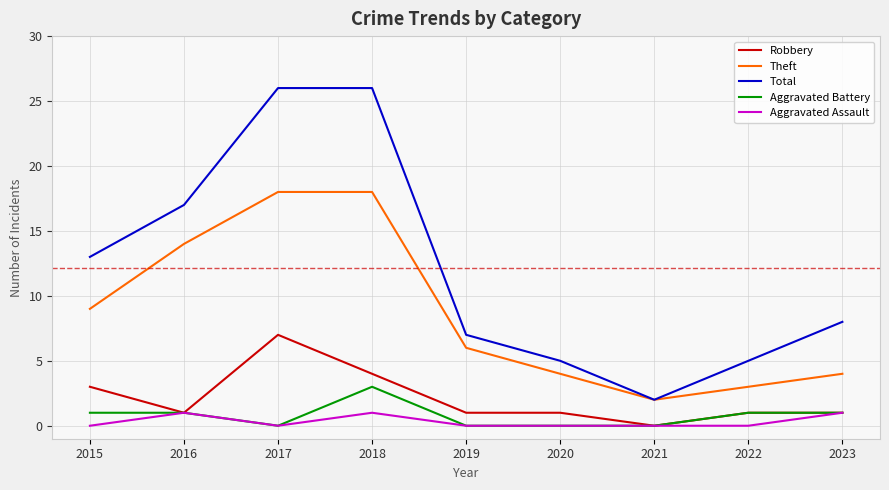

What is the total value across all series at 2015?

26